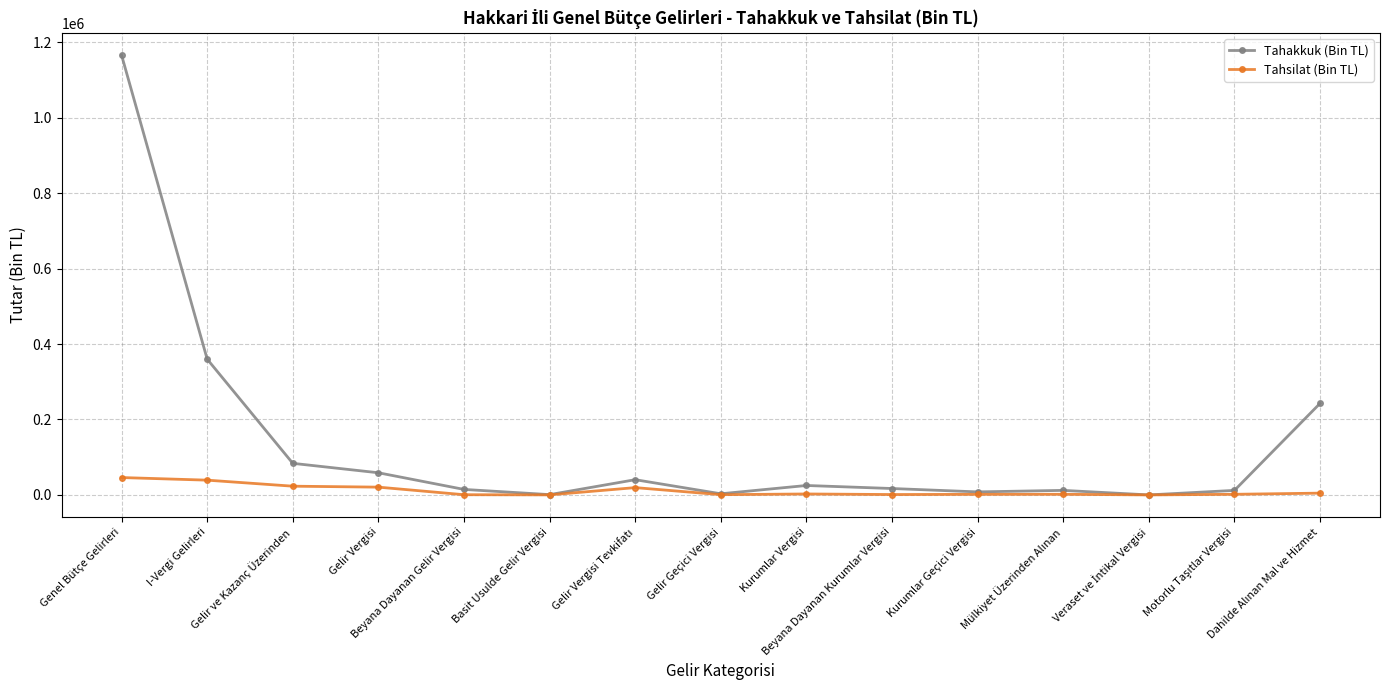

Which series has the largest total across all categories?

Tahakkuk (Bin TL)